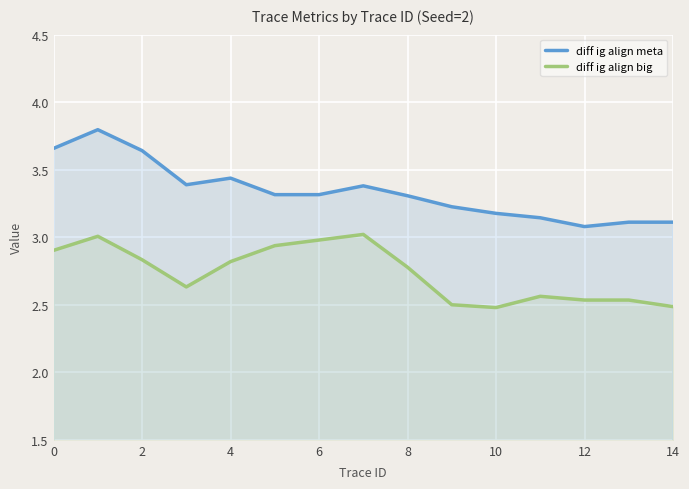

List the series in order of their overall mean, highest first.

diff ig align meta, diff ig align big